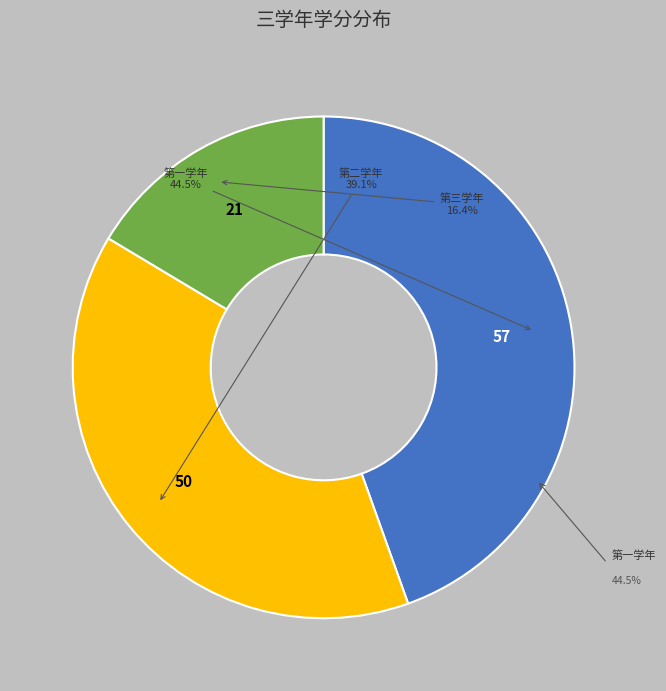

How many slices are in this pie chart?

3